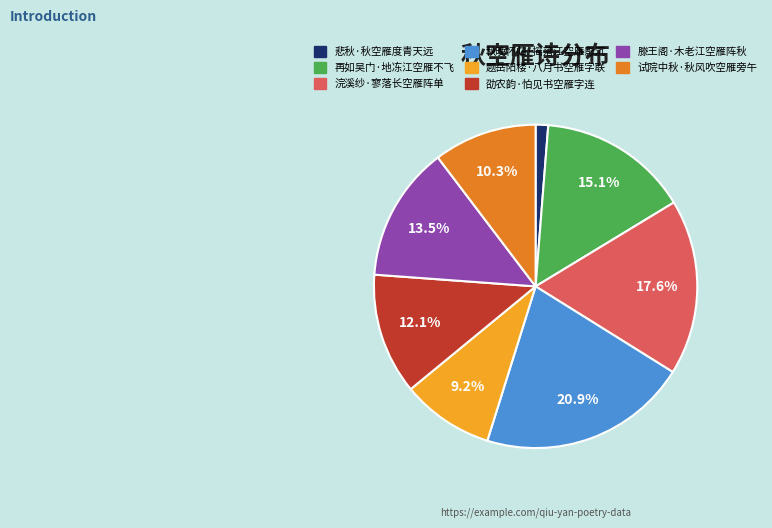

How many slices are in this pie chart?

8